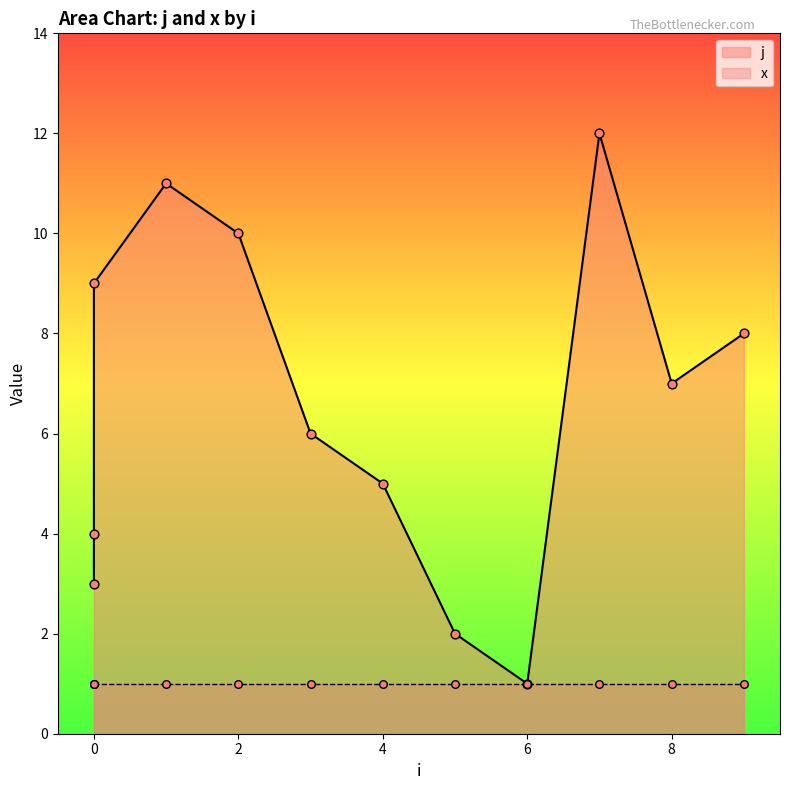

Approximately how many times larger is the value at 5 compared to 4?

0.4